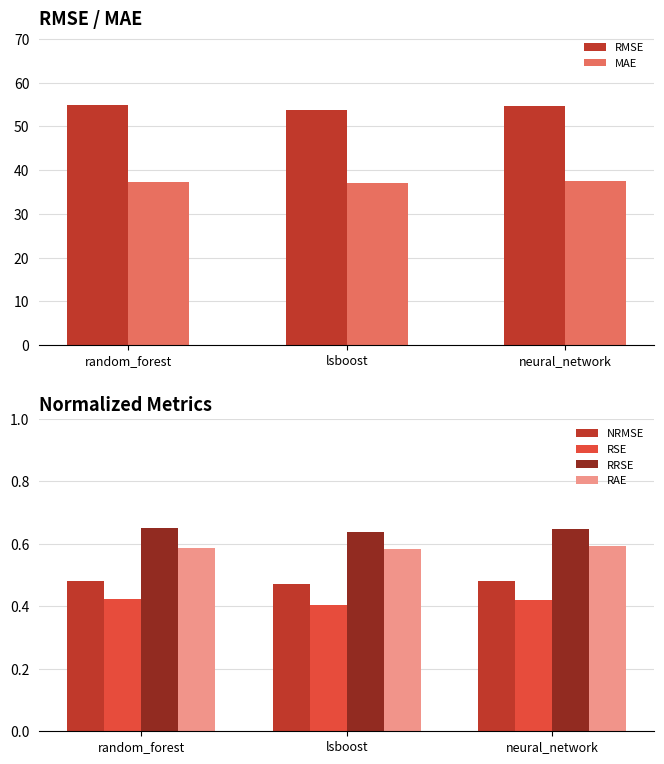

List the series in order of their peak value, highest first.

RMSE, MAE, RRSE, RAE, NRMSE, RSE